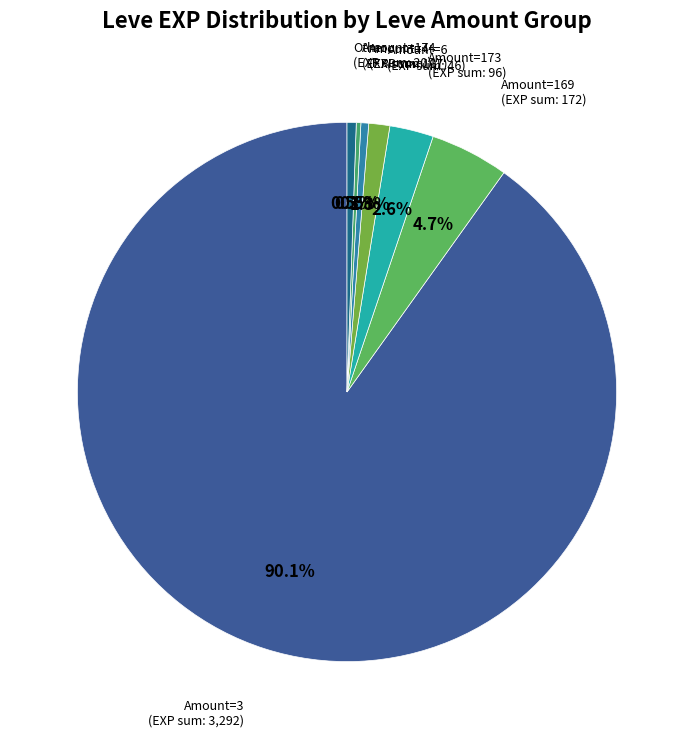

Is there a majority slice in this chart?

Yes